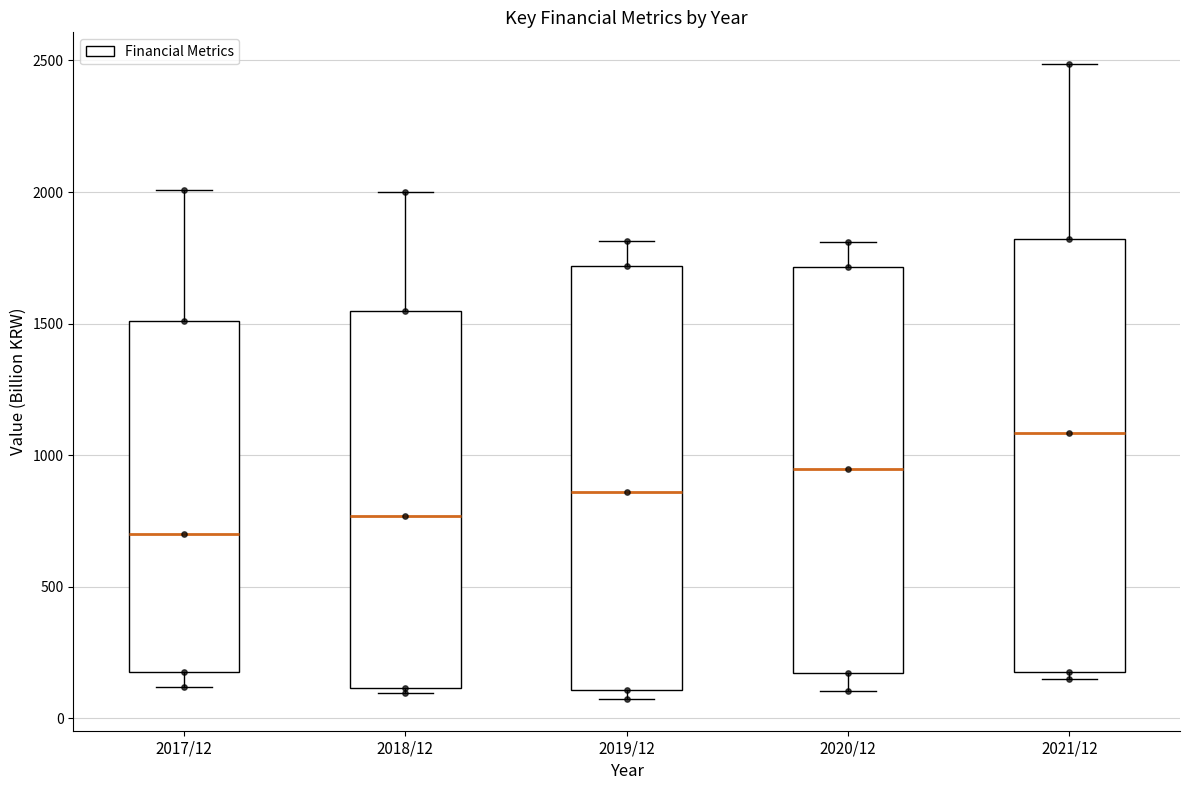

Which box has the lowest median line?

2017/12